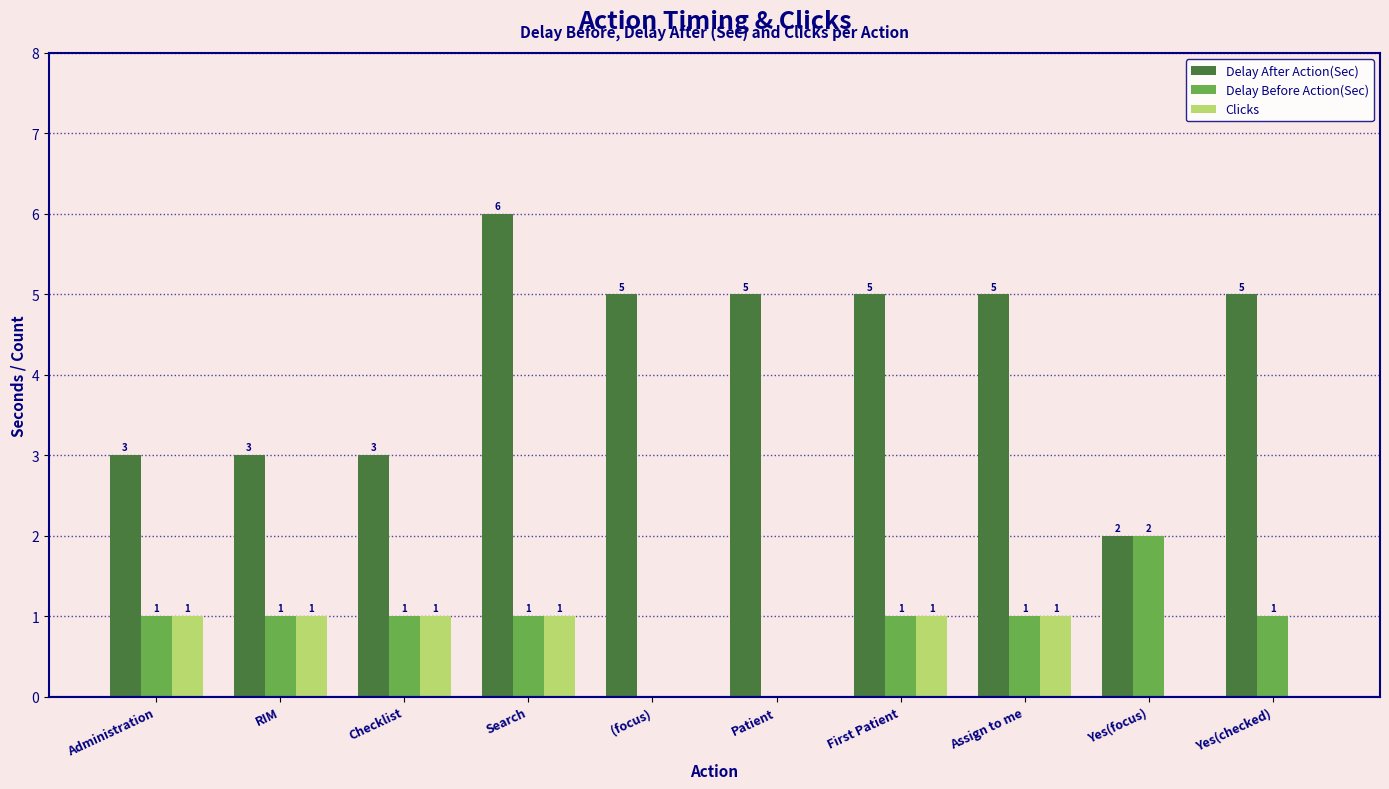

Which series has the largest total across all categories?

Delay After Action(Sec)